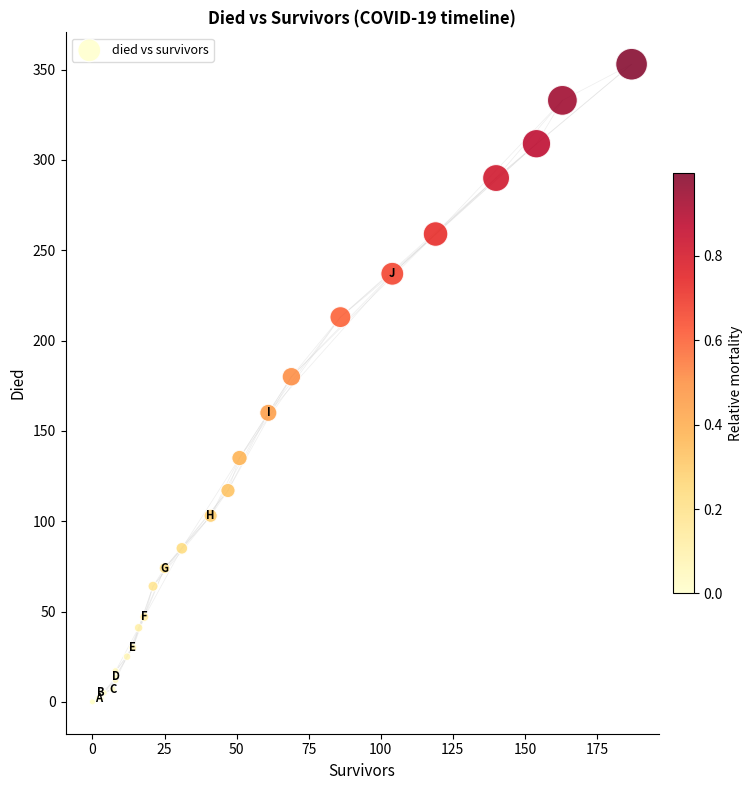

What Y value in the scatter plot is closest to 176?

180